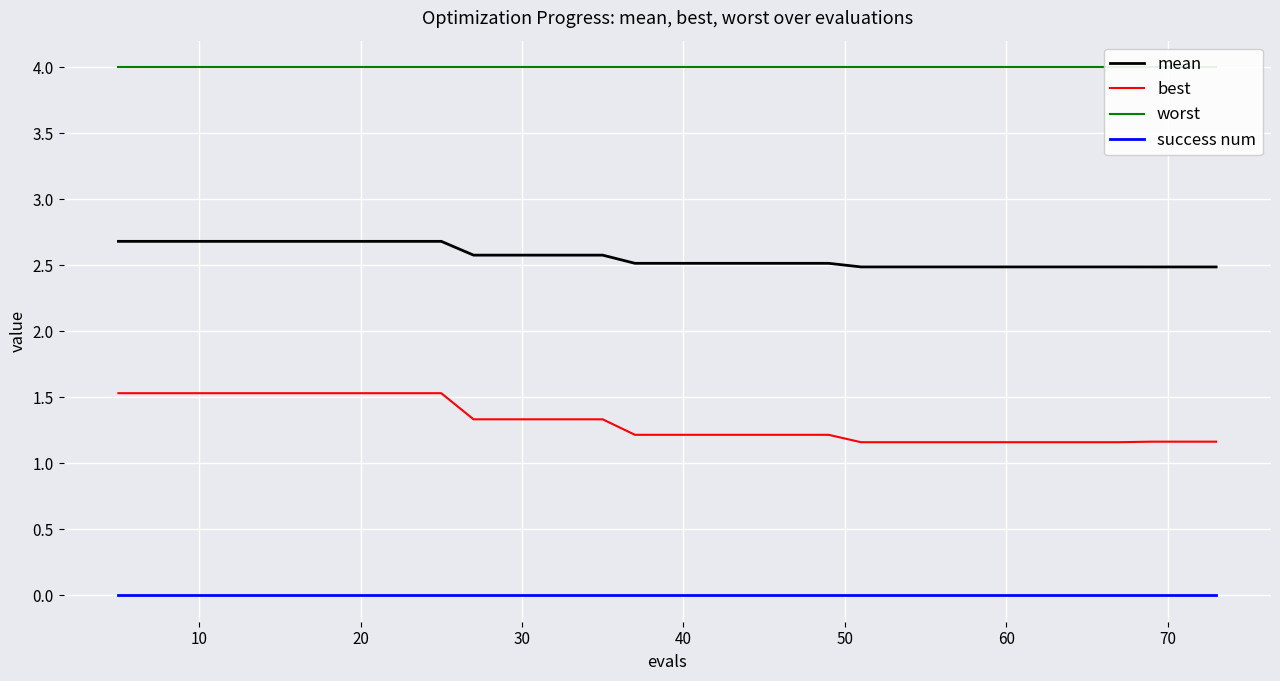

True or false: best and success num intersect in this chart.

False